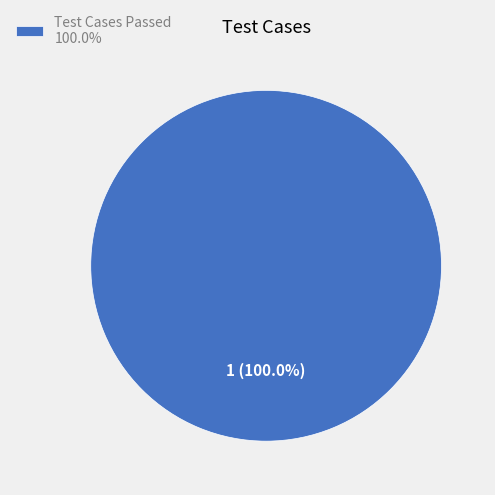

Which category accounts for the majority?

Test Cases Passed 100.0%